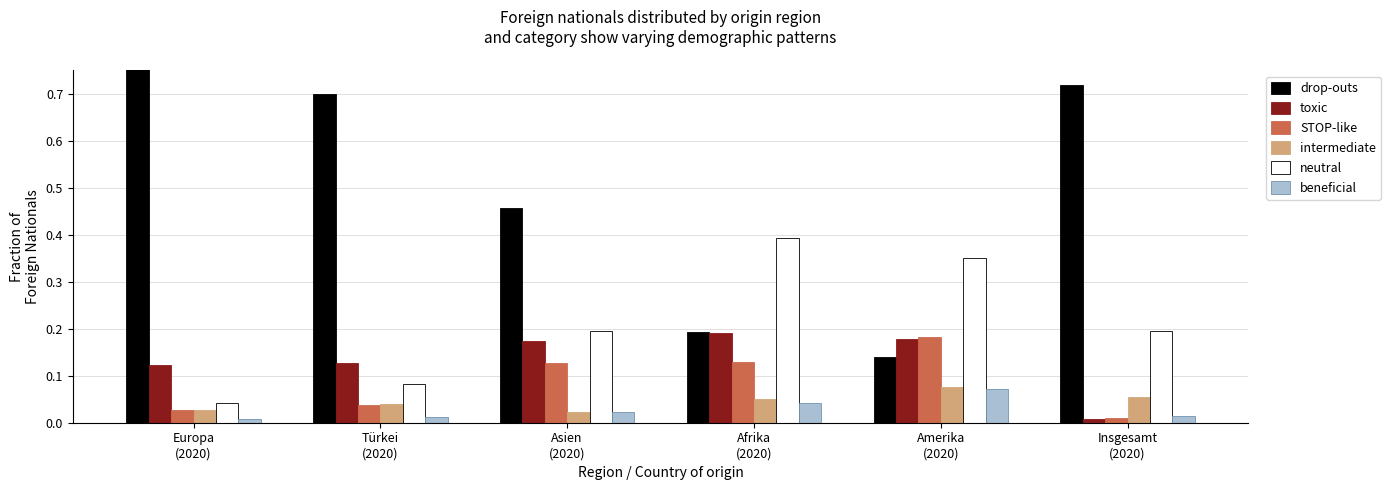

What is the difference between the highest and lowest values at Amerika
(2020)?

0.3